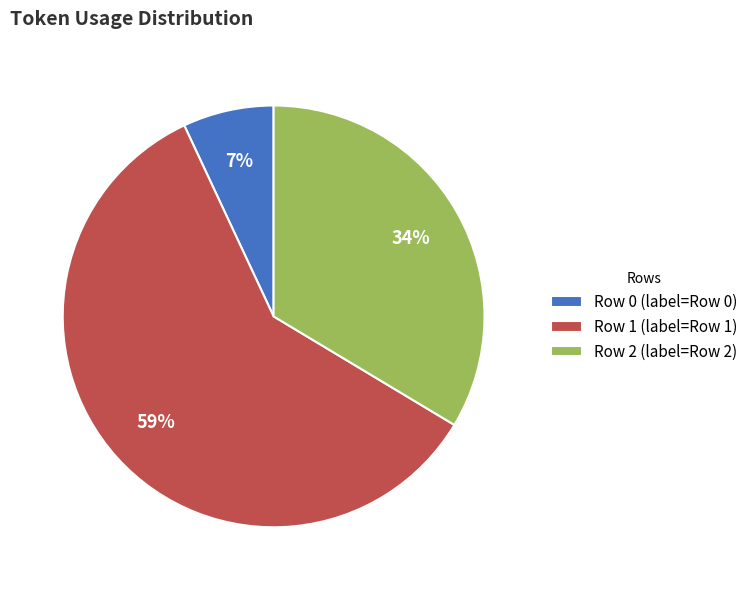

What is the largest slice in the pie chart?

Row 1